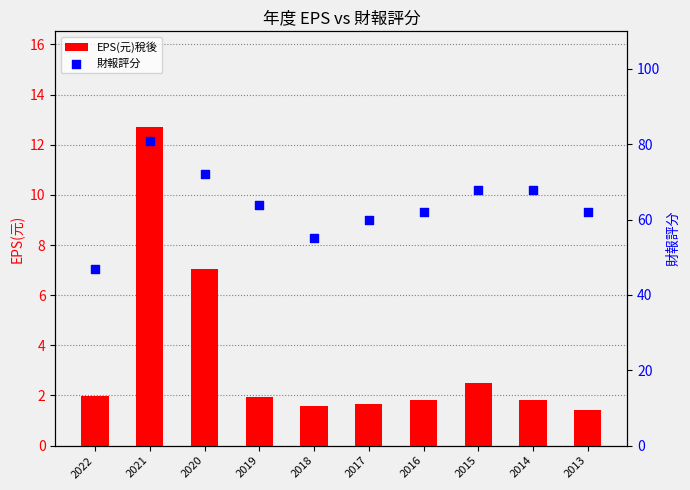

At which category is the sum across all series the highest?

2021